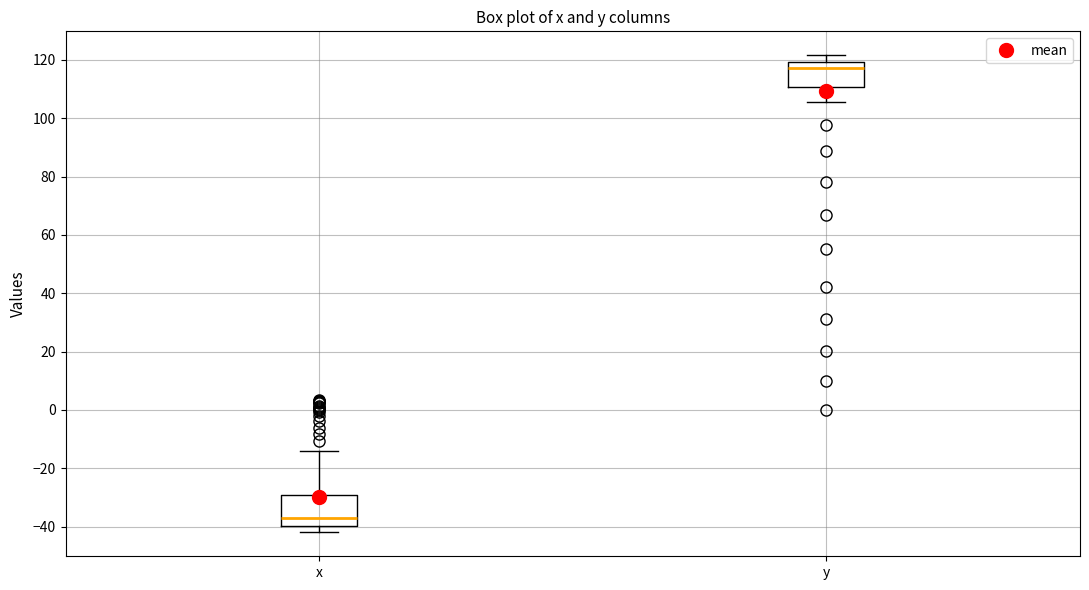

Which box's median line is the lowest?

x